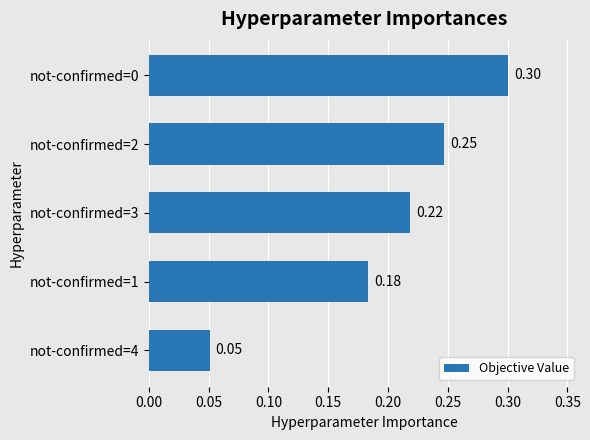

Which has a higher value, not-confirmed=0 or not-confirmed=3?

not-confirmed=0